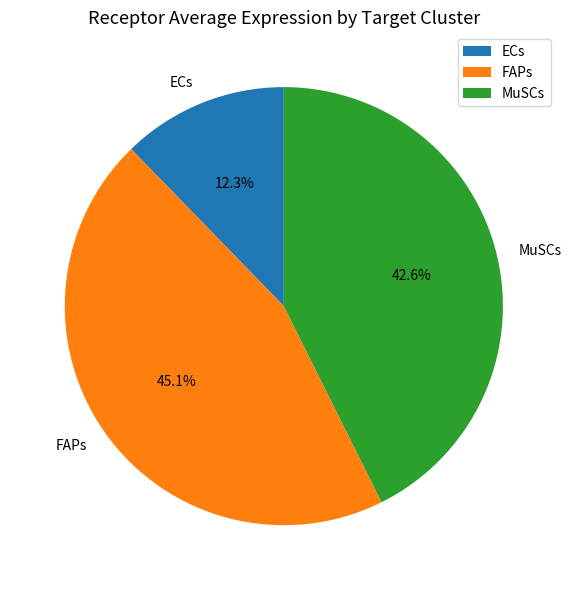

Combined, do FAPs and ECs account for over 50%?

Yes